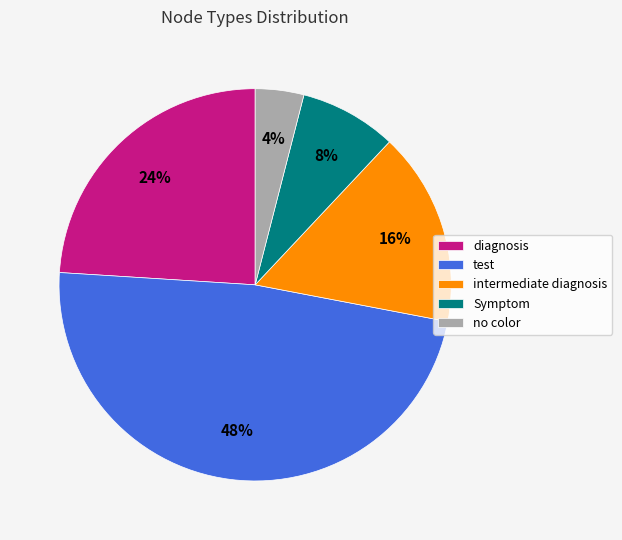

Which has a higher value, diagnosis or test?

test